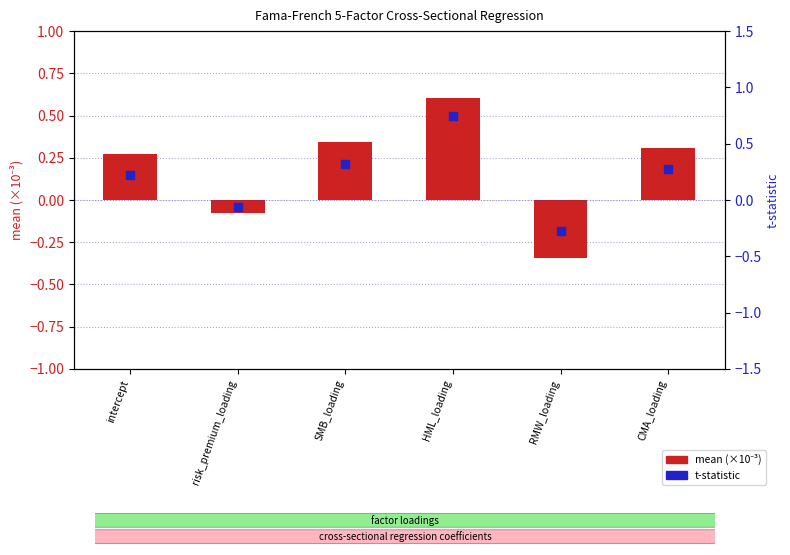

At how many categories does at least one series exceed 0?

4